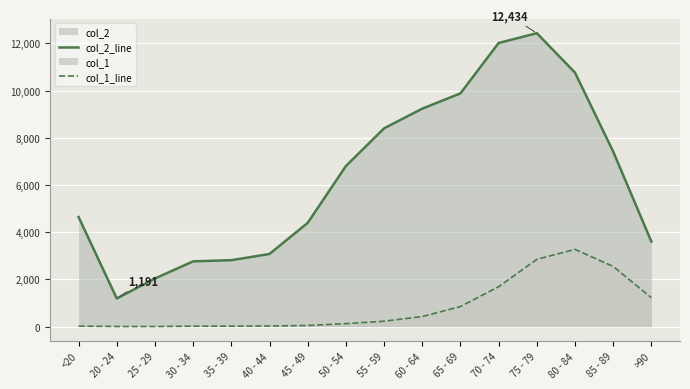

Where is the first local minimum for col_1_line?

25 - 29